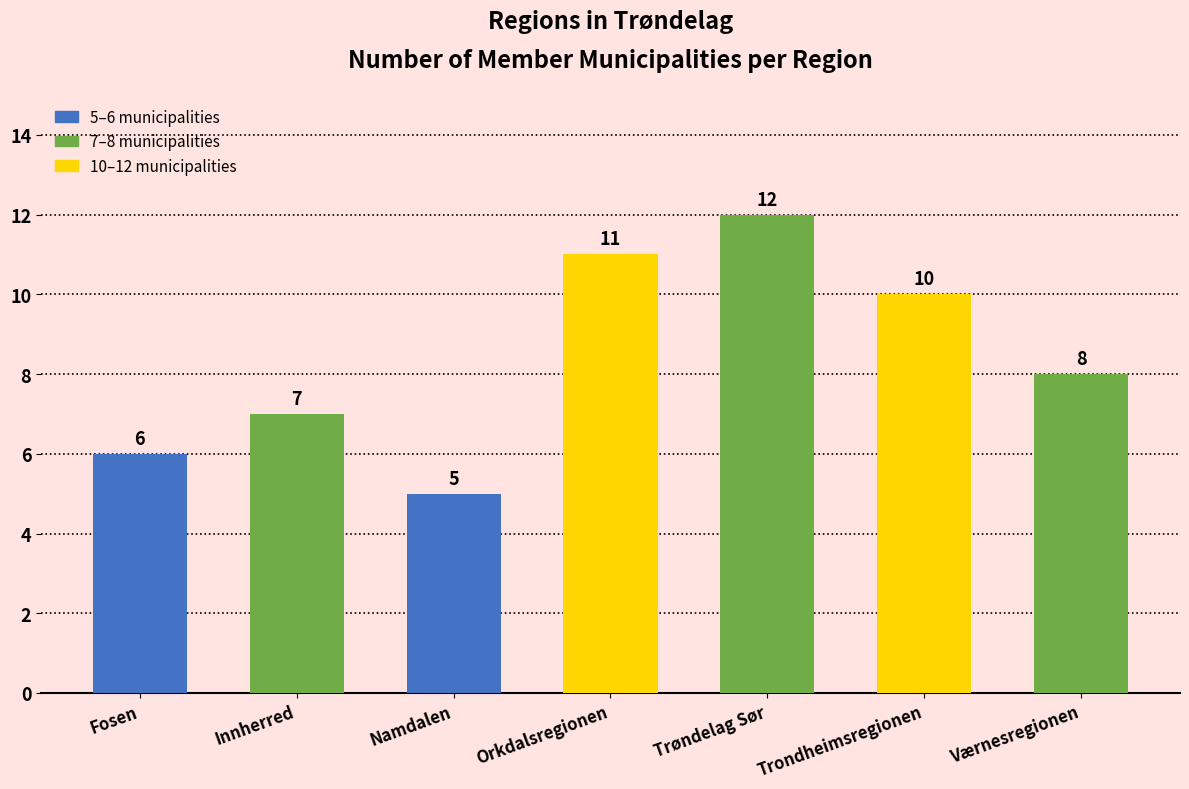

What is the label of the 1st bar from the left?

Fosen